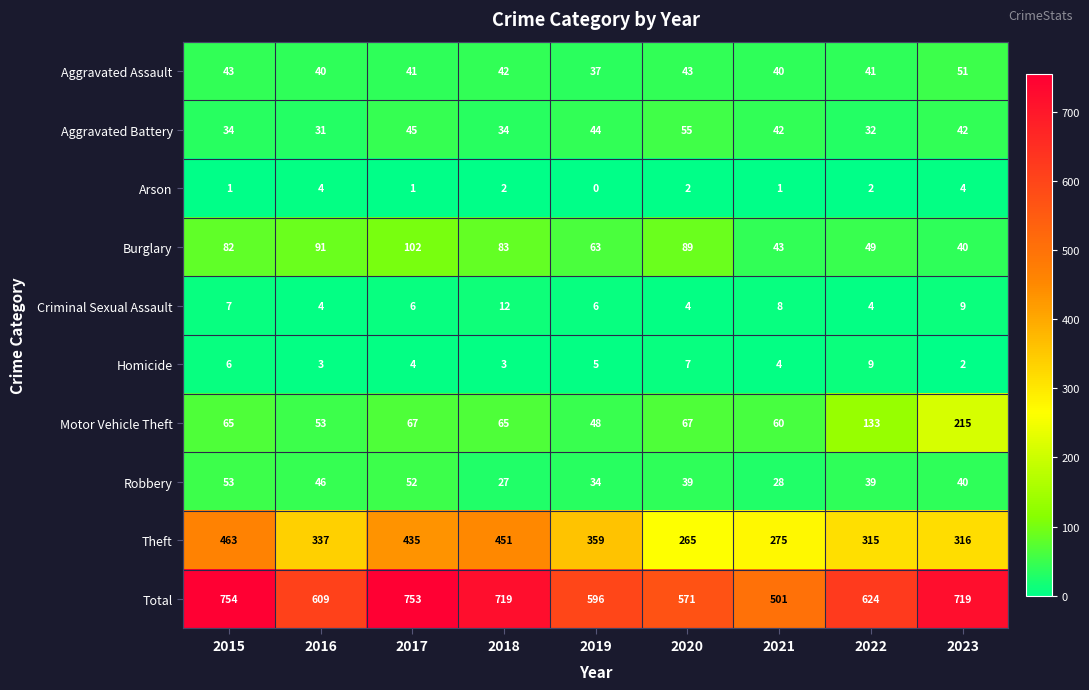

Which category has the highest value across all series?

2015